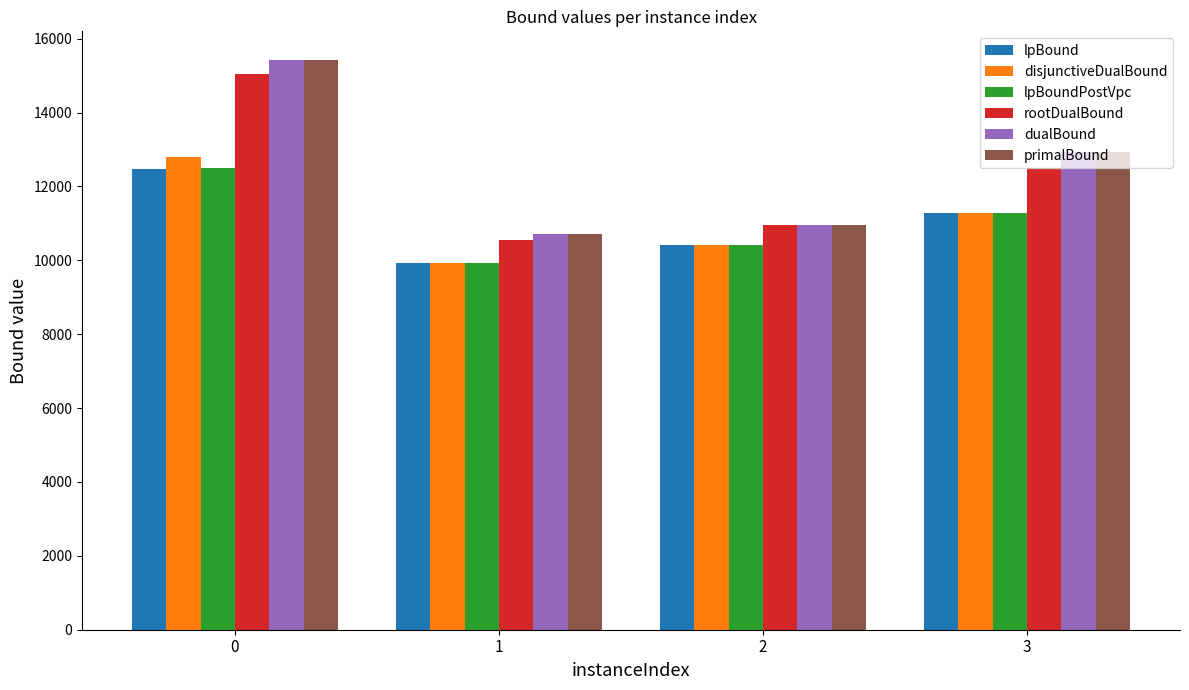

What are all the series names shown in the legend?

lpBound, disjunctiveDualBound, lpBoundPostVpc, rootDualBound, dualBound, primalBound